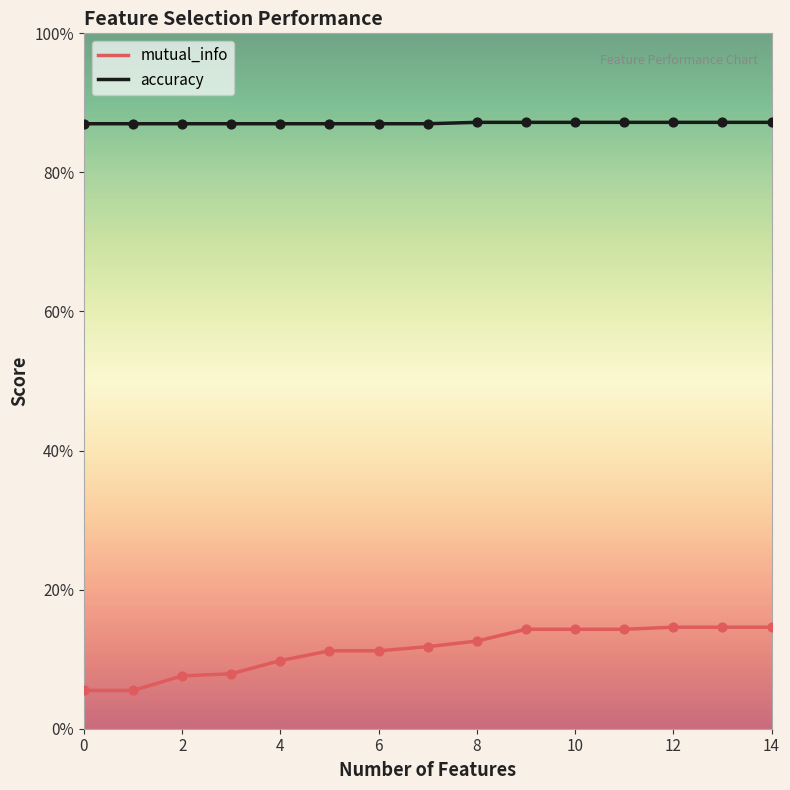

What are all the series names shown in the legend?

mutual_info, accuracy